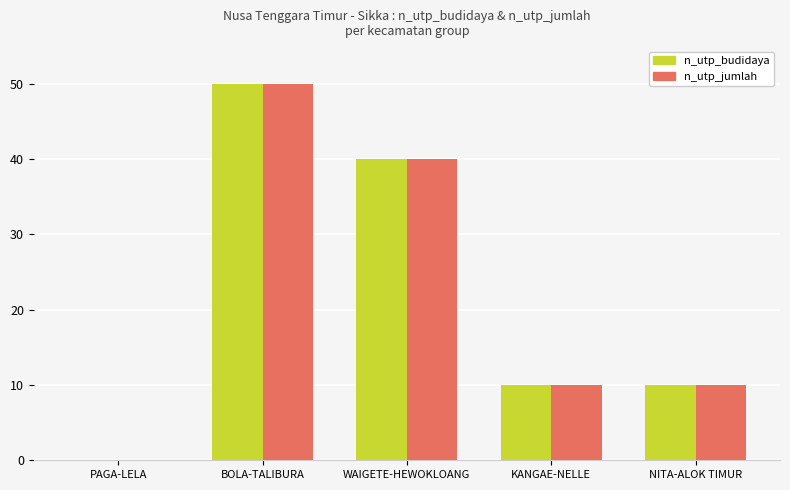

Is the value of n_utp_budidaya at KANGAE-NELLE greater than the value of n_utp_jumlah at WAIGETE-HEWOKLOANG?

No